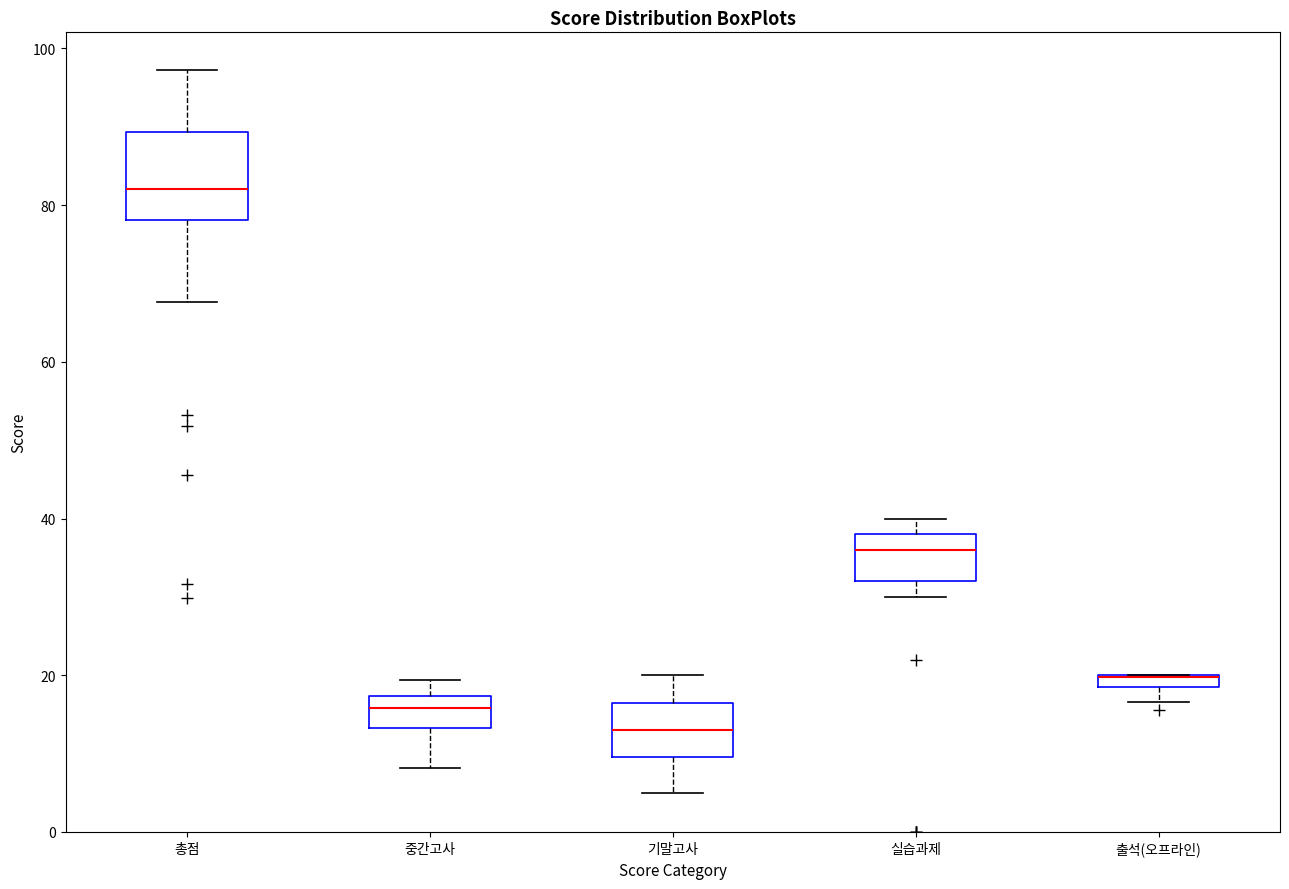

Where is the upper edge of the box for 총점 on the y-axis? The values are not printed on the chart, so give them approximately, as read against the axis.

90